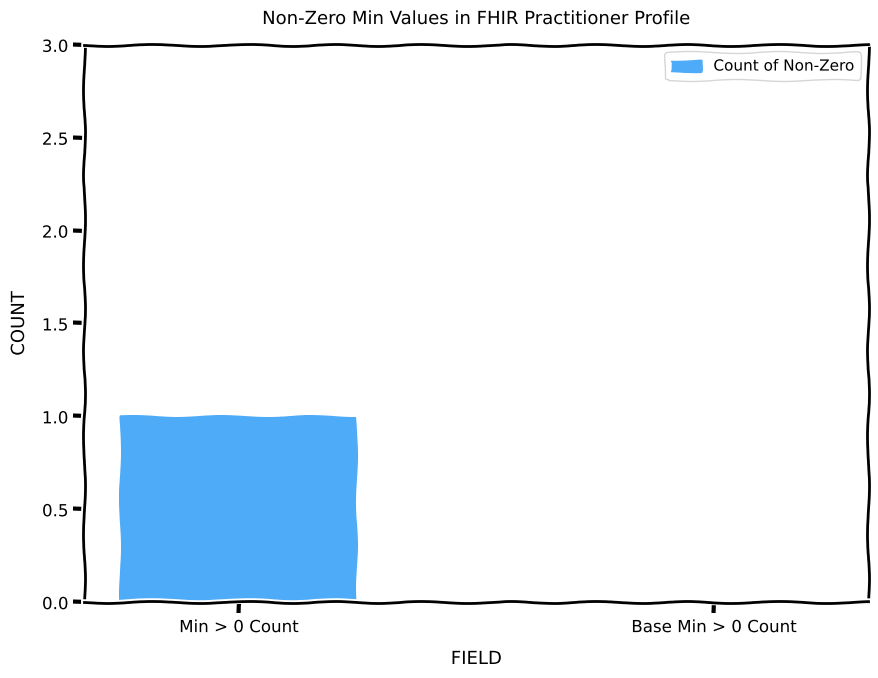

How many distinct data groups are displayed?

1